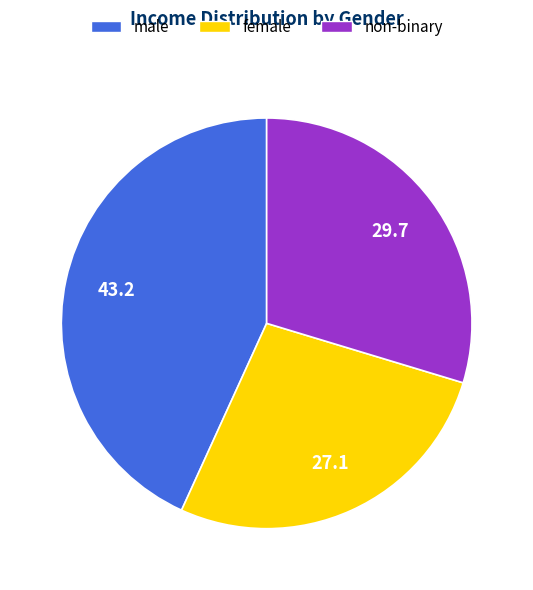

What is the ratio of the value at female to the value at non-binary?

0.9